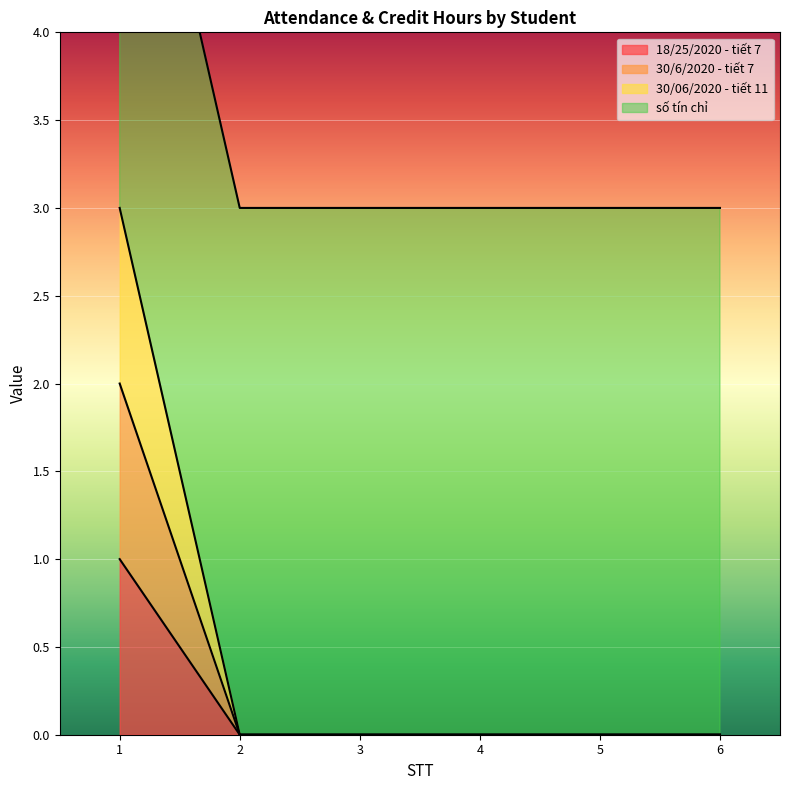

True or false: 30/06/2020 - tiết 11 has a value of 0 at 2.

True